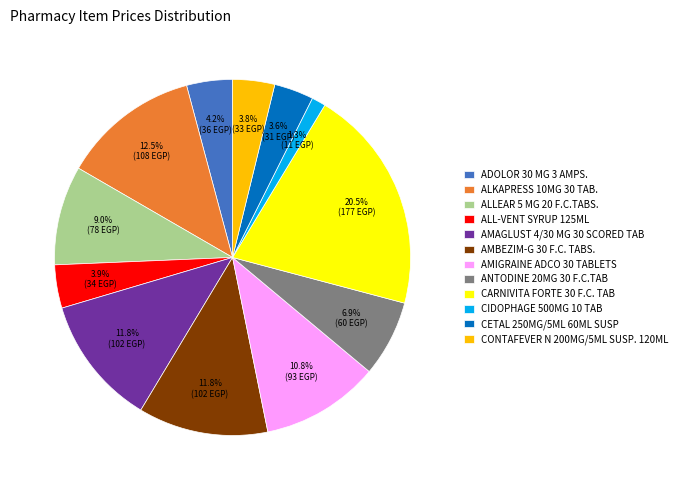

Approximately how many times larger is the value at CONTAFEVER N 200MG/5ML SUSP. 120ML compared to AMBEZIM-G 30 F.C. TABS.?

0.3